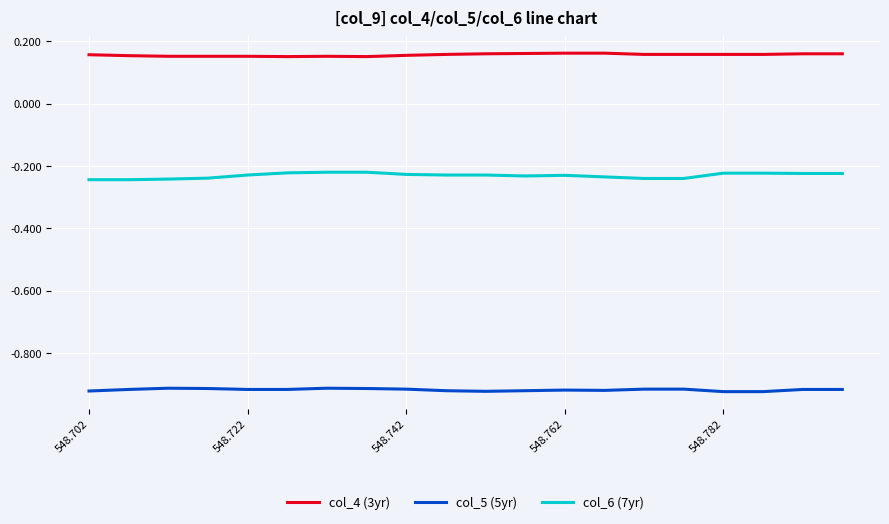

True or false: col_5 (5yr) has more than 2 points higher than both neighbors.

True